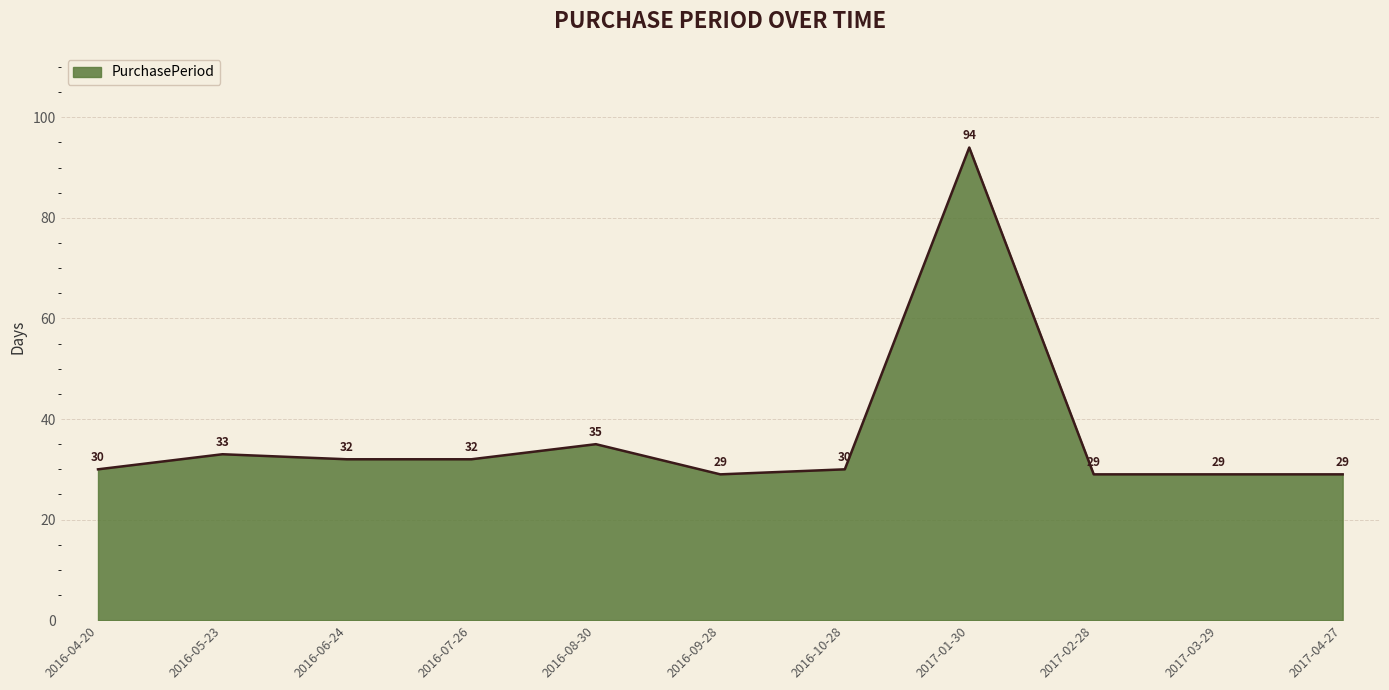

What is the smallest value displayed?

29